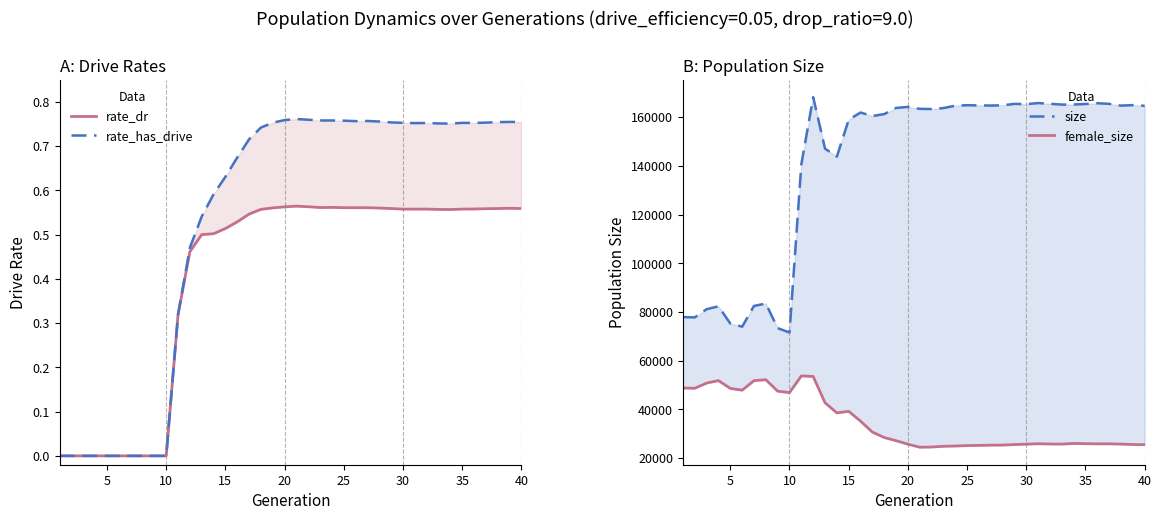

Read the rate_has_drive value at 30.

0.8